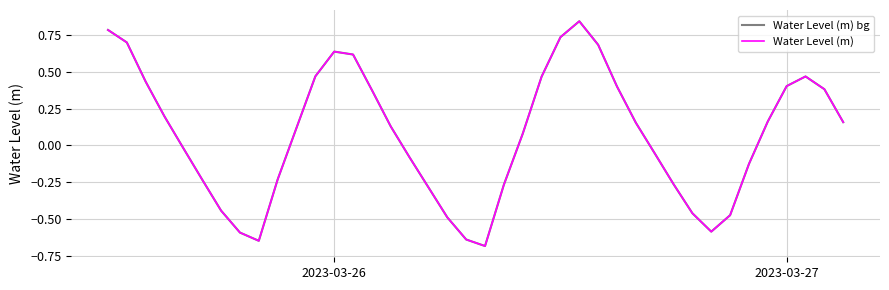

What is the difference between the maximum and minimum values in the Water Level (m) series?

1.5